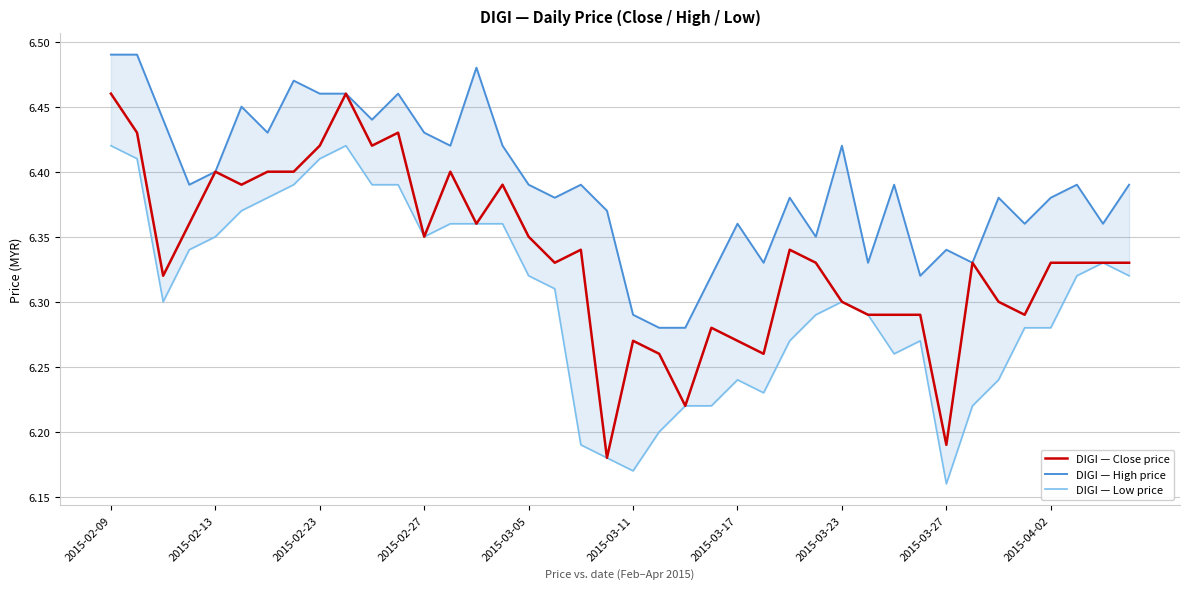

Is this an area chart (filled region under the line)?

No